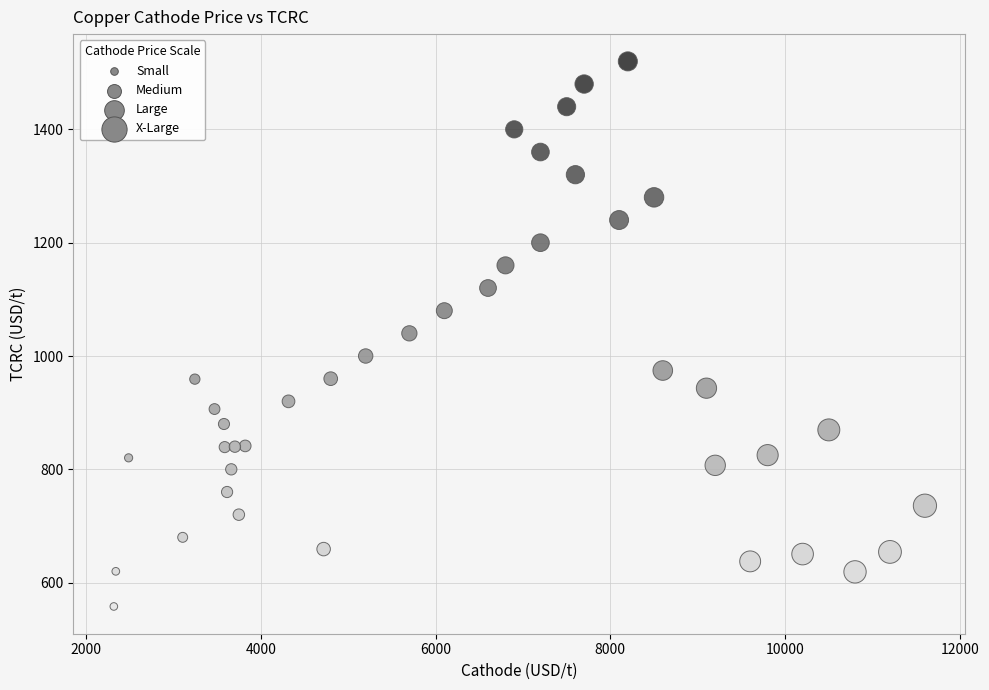

What is the range of Y values (max minus min)?

962.0